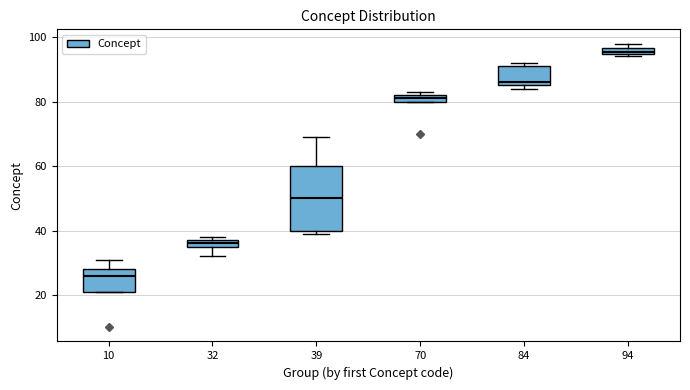

Comparing the boxes themselves (not the whiskers), which one is the tallest?

39